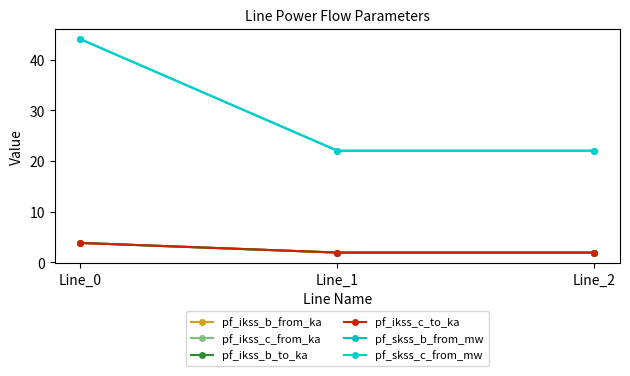

Does the chart have visible grid lines?

No